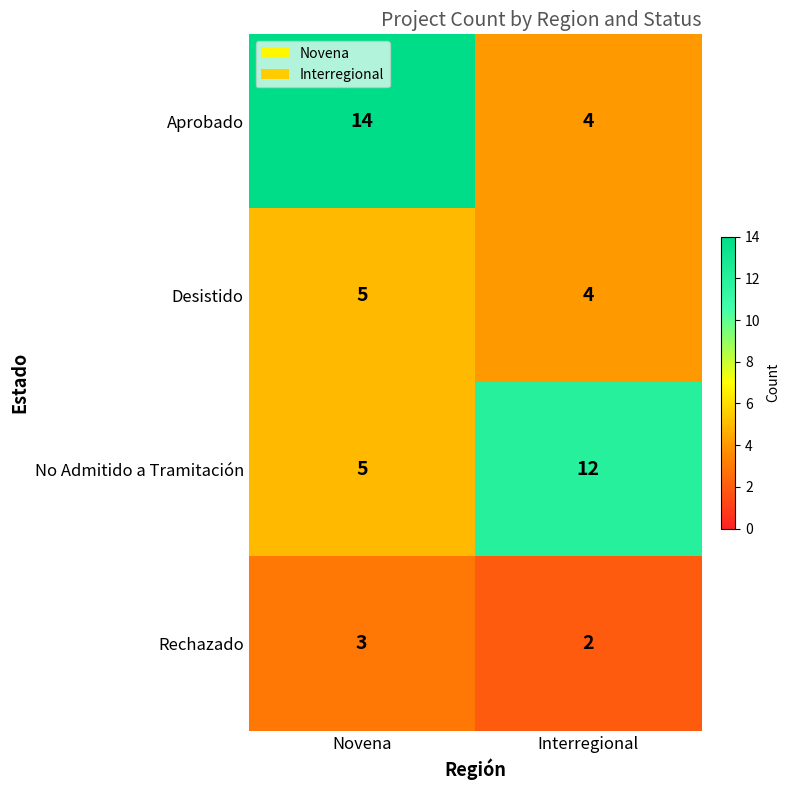

What is the sum of the Desistido values at Interregional and Novena?

9